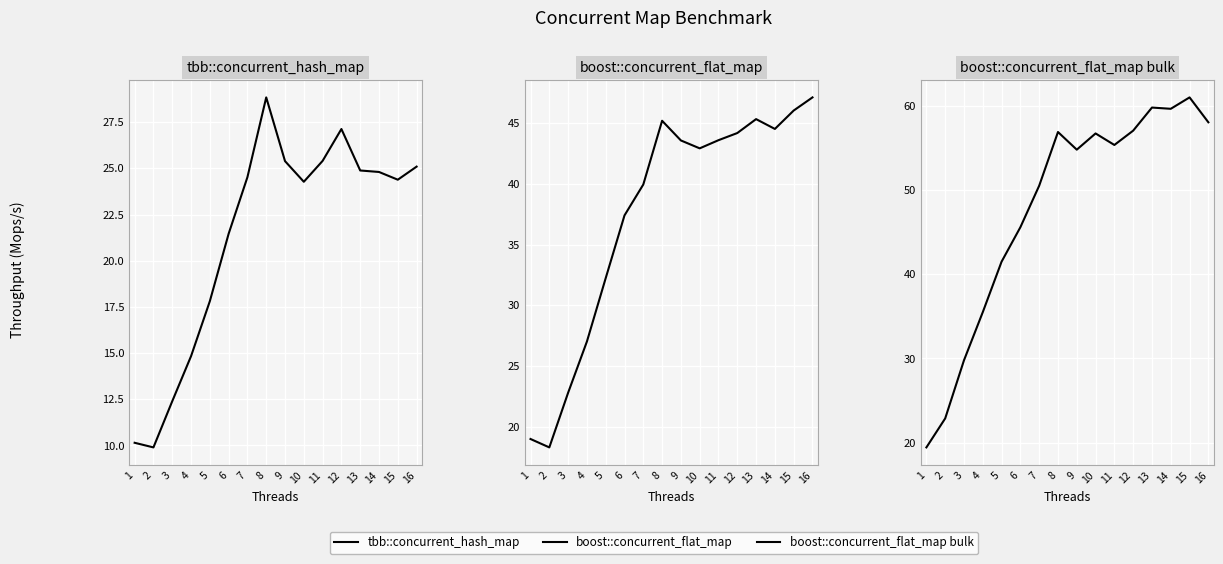

List the labels in order of boost::concurrent_flat_map value, largest first.

16, 15, 13, 8, 14, 12, 11, 9, 10, 7, 6, 5, 4, 3, 1, 2